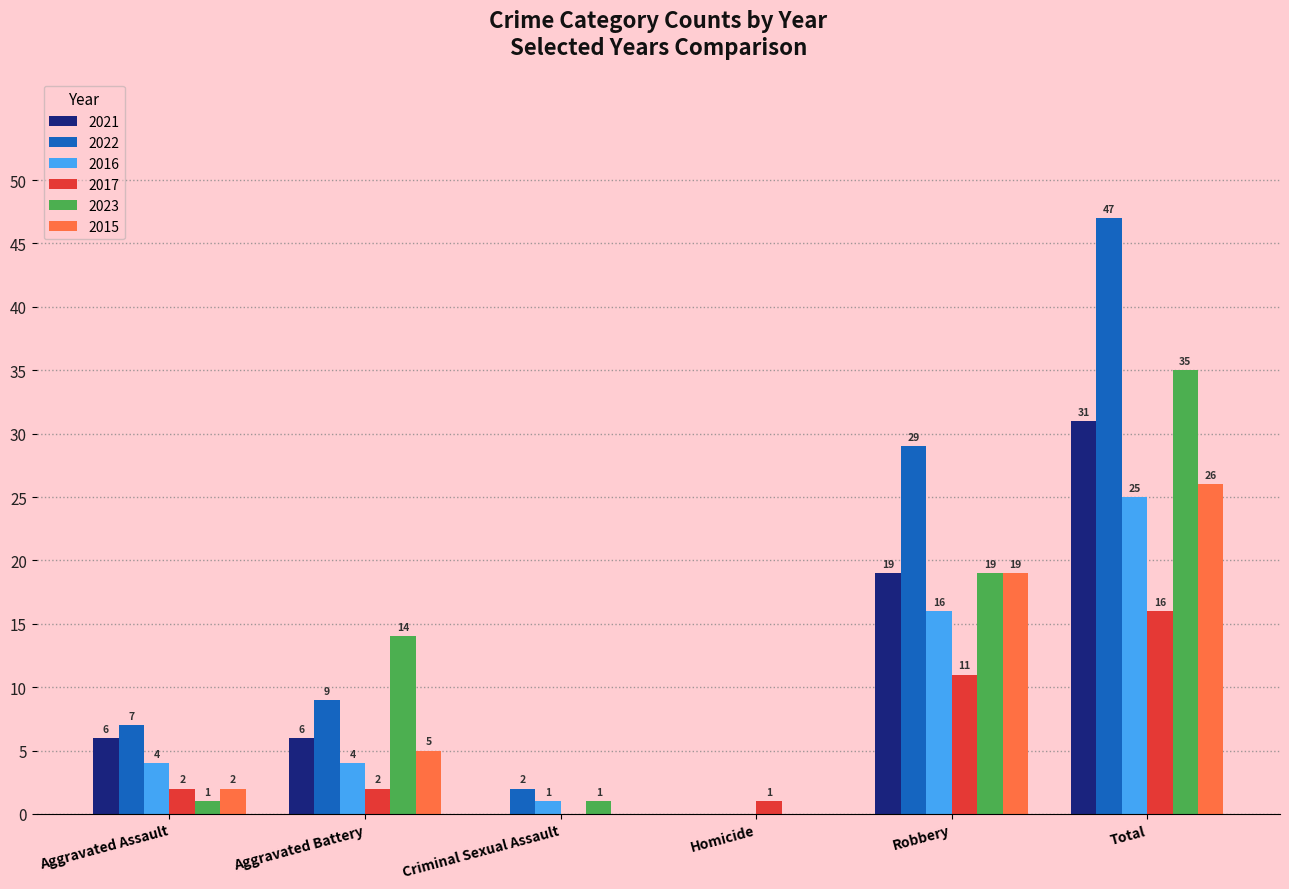

The value of 2021 at Criminal Sexual Assault is 0. True or false?

True